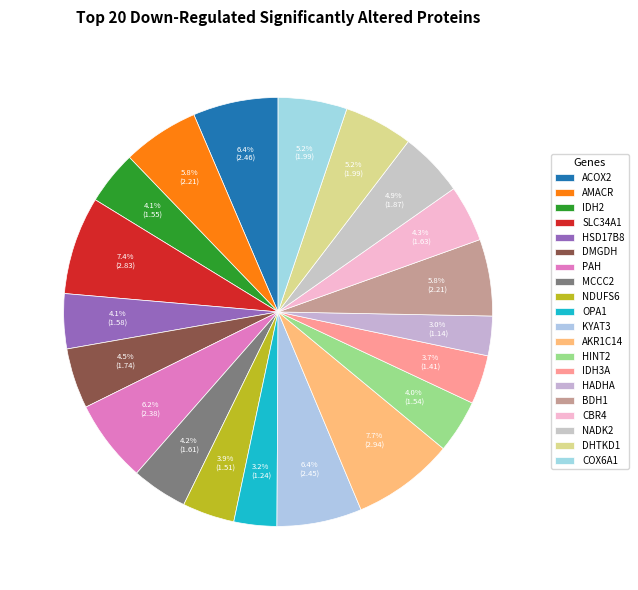

What is the total percentage of HADHA and NADK2?

7.9%